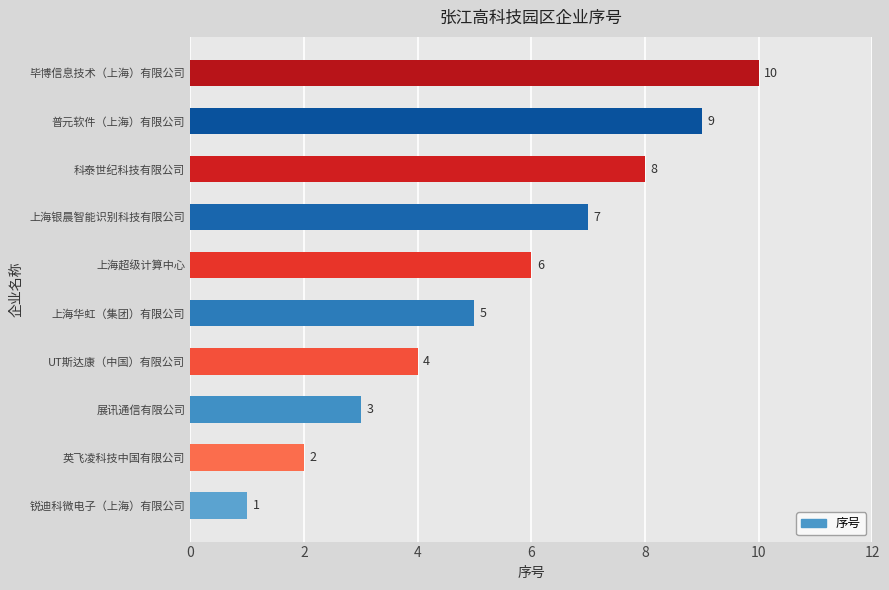

Where is the data nearest to the value 5?

上海华虹（集团）有限公司